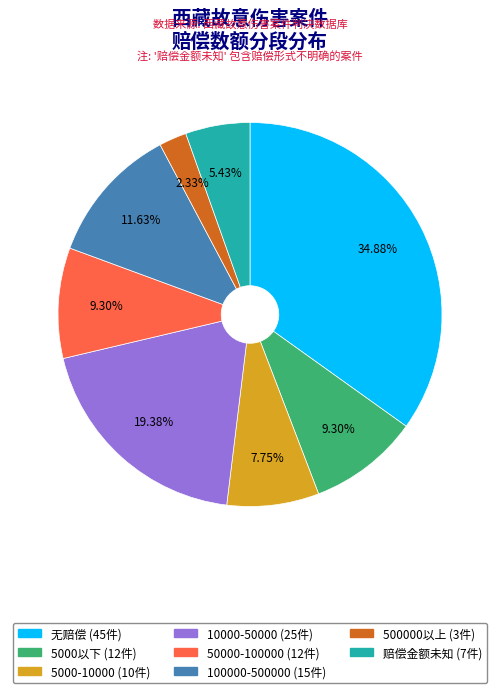

To the nearest percent, what is the difference between the largest and smallest slice percentages?

33%